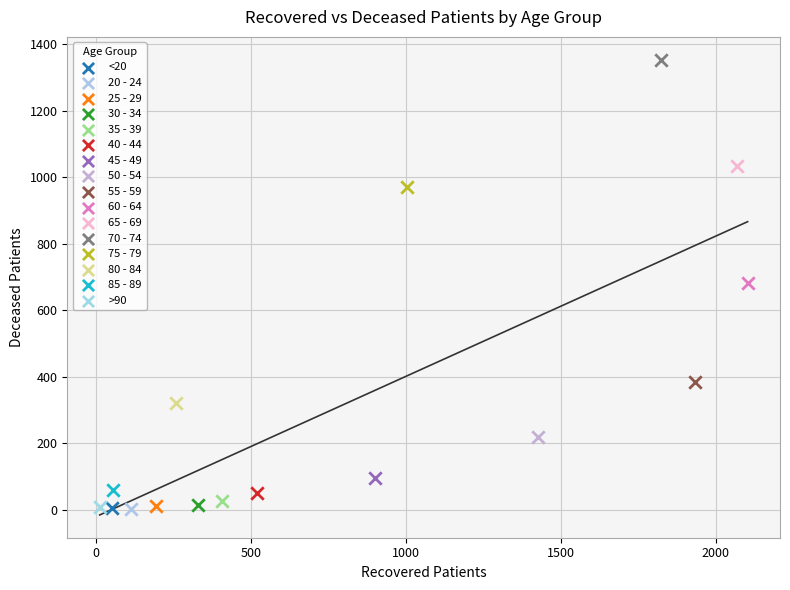

What are all the series names shown in the legend?

<20, 20 - 24, 25 - 29, 30 - 34, 35 - 39, 40 - 44, 45 - 49, 50 - 54, 55 - 59, 60 - 64, 65 - 69, 70 - 74, 75 - 79, 80 - 84, 85 - 89, >90